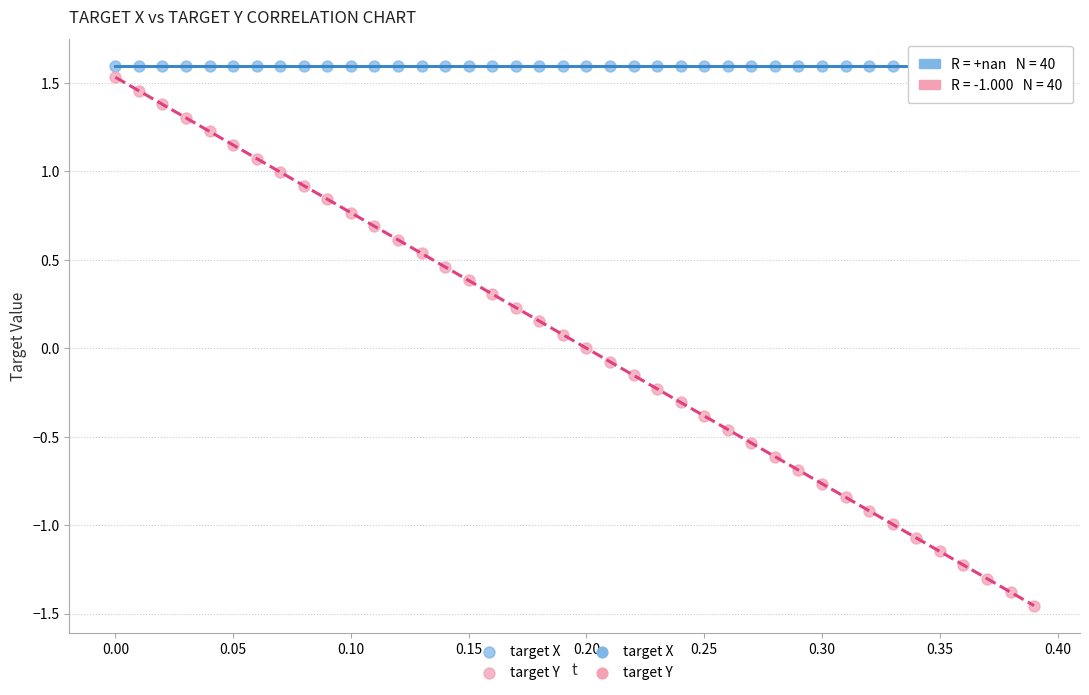

Which series reaches the maximum Y coordinate?

target X